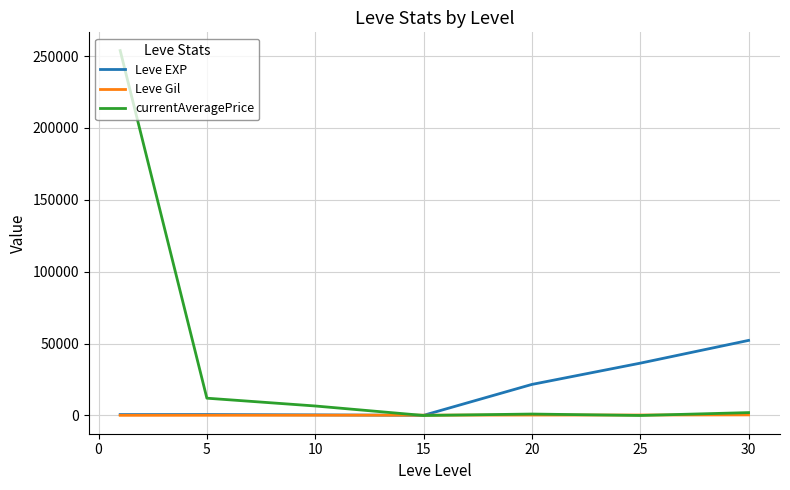

What is the difference between the maximum and minimum values in the Leve EXP series?

52120.0